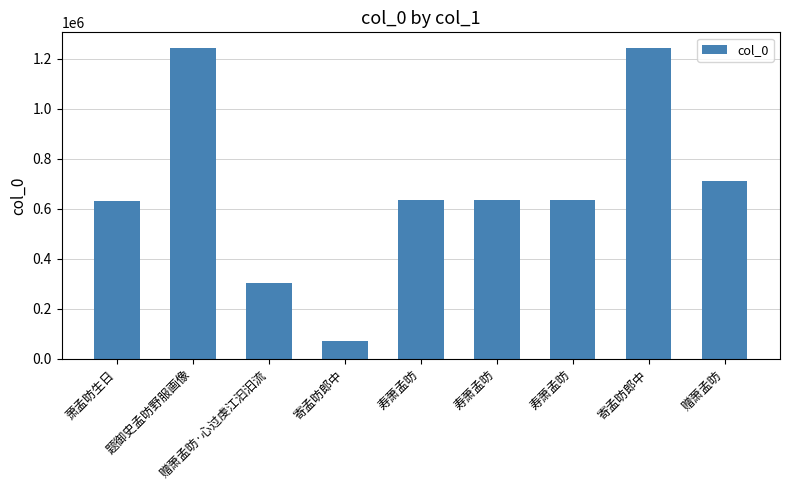

Which label corresponds to the largest value in the chart?

寄孟昉郎中